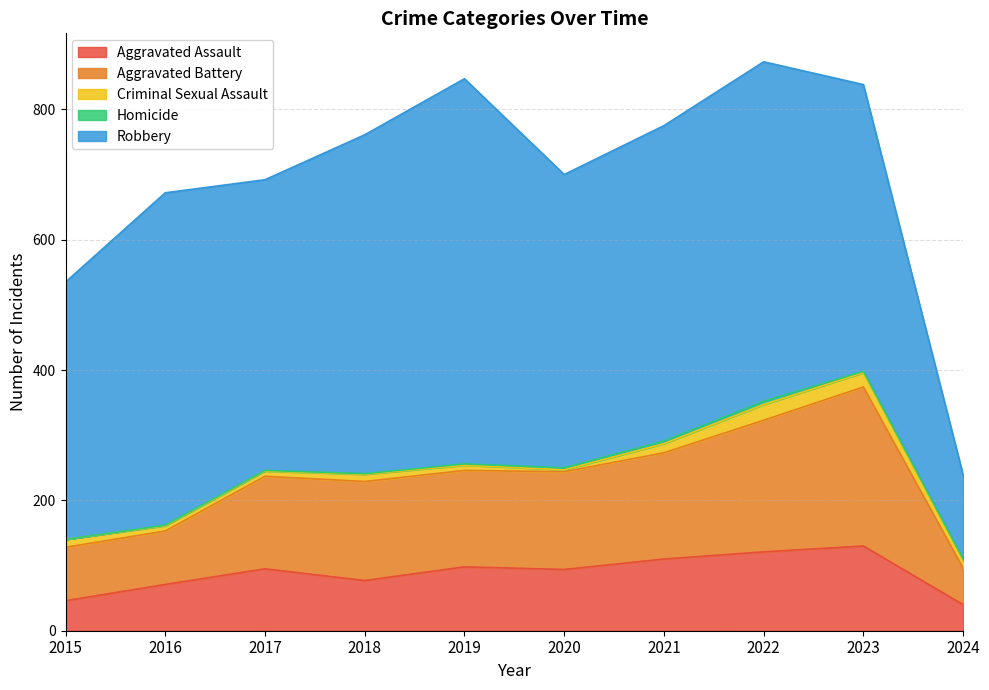

What is the difference between the Aggravated Battery values at 2018 and 2022?

50